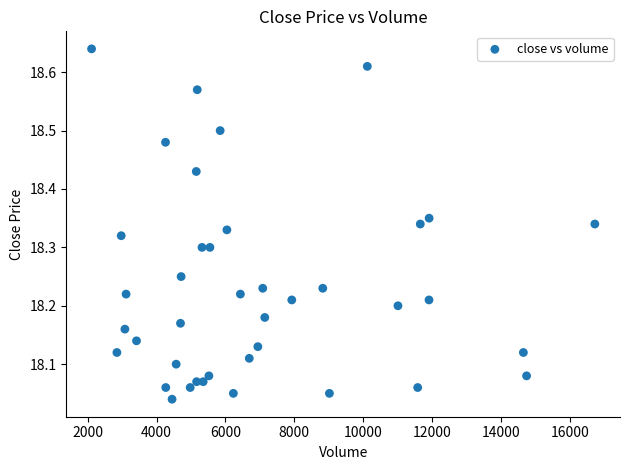

What is the range of X values (max minus min)?

14612.0